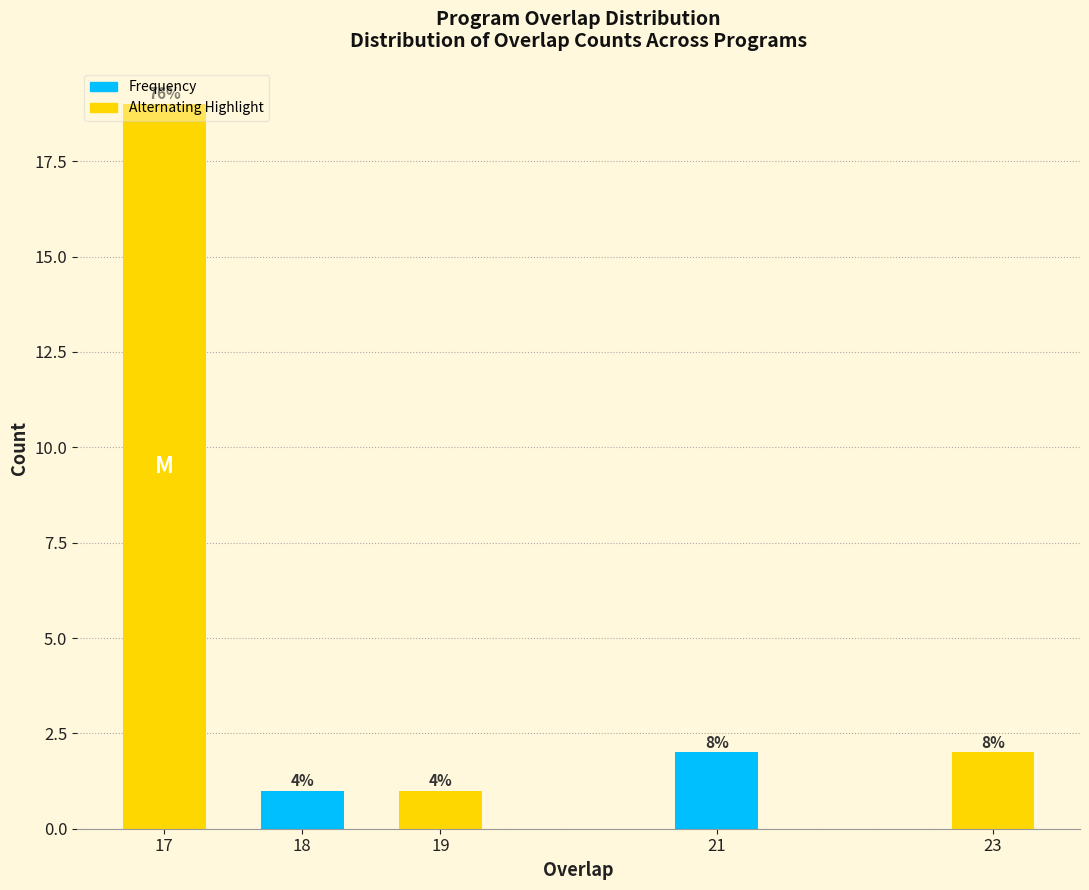

How many bars are there in total?

5